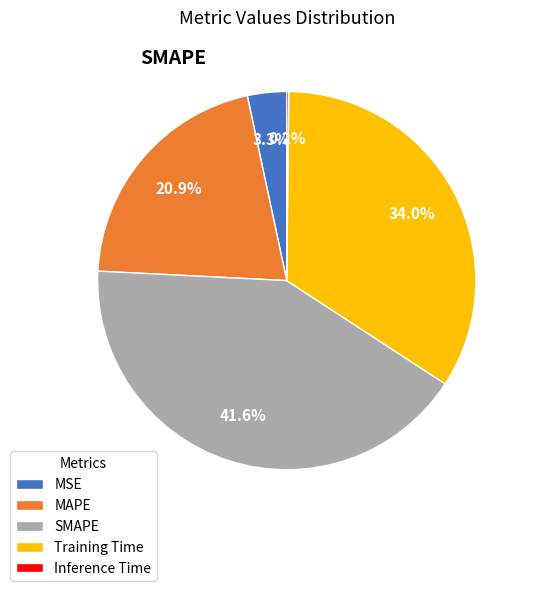

Which category has the biggest portion of the pie?

SMAPE